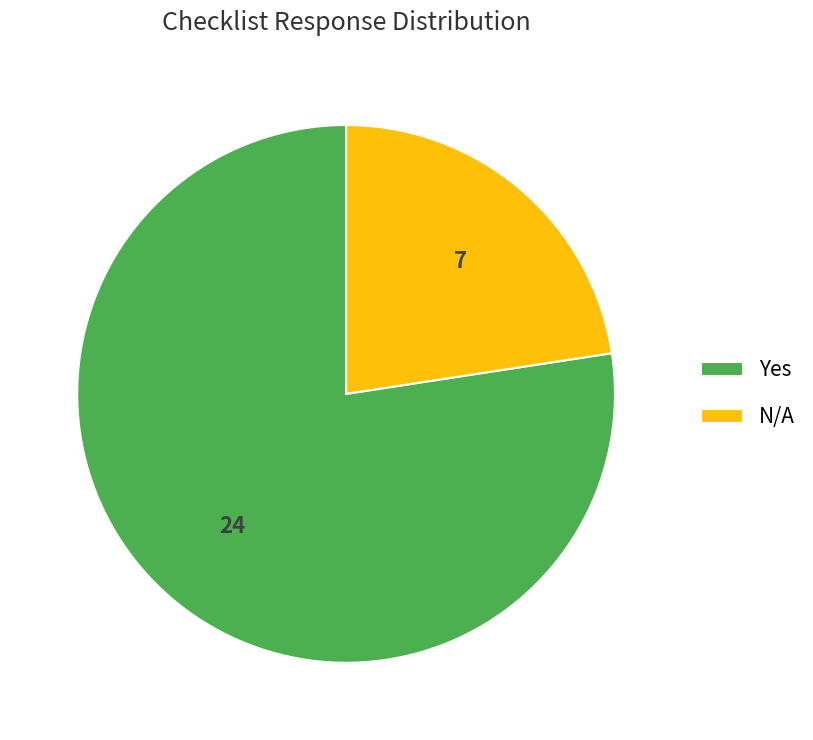

Is there any slice that represents more than half of the pie?

Yes